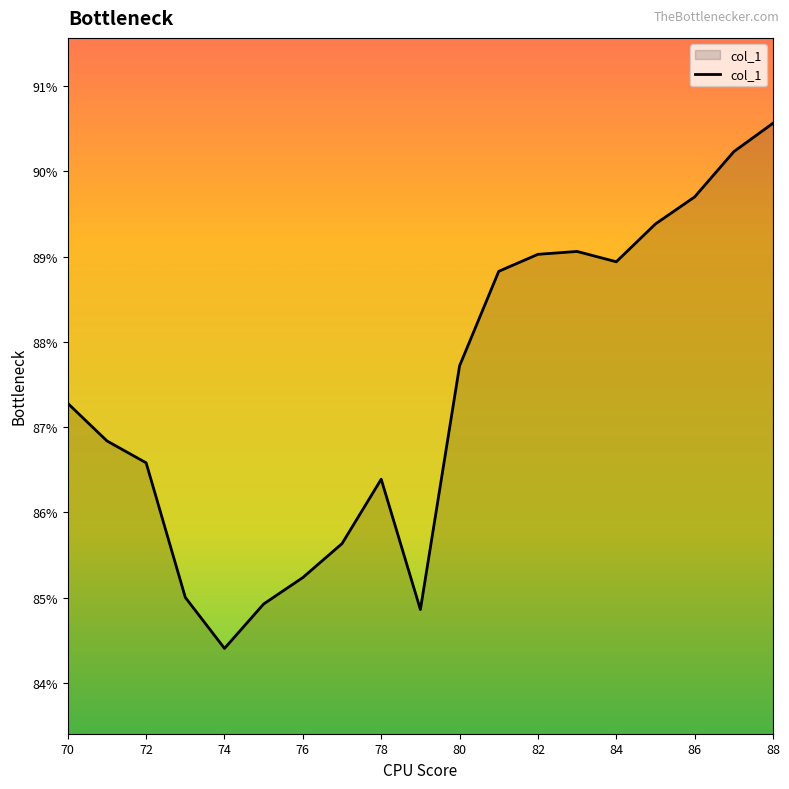

What is the minimum value shown in the chart?

84.4